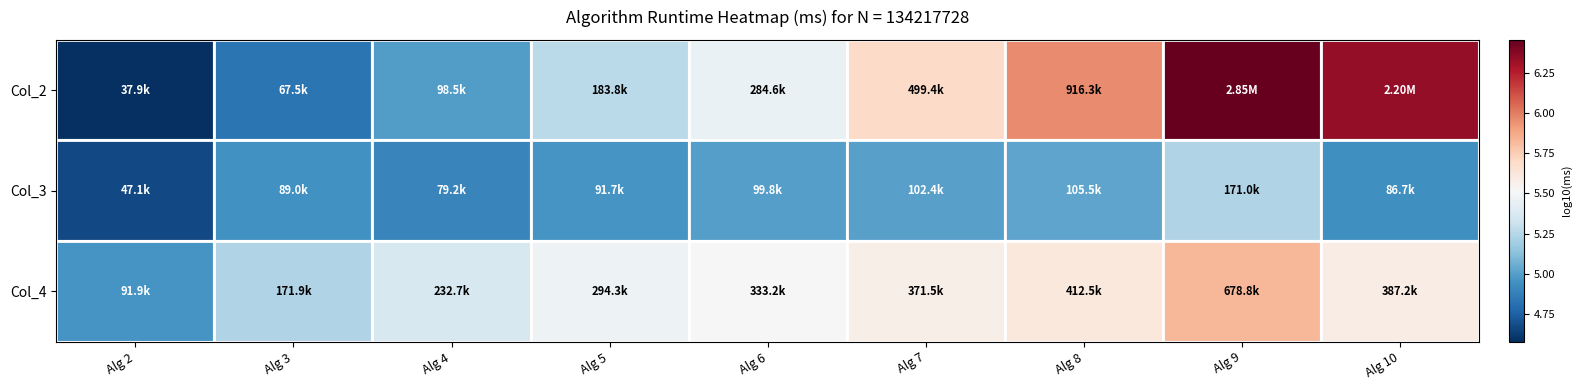

Reading left to right, what are all the values shown in this chart?

Col_2: Alg 2=4.6	Alg 3=4.8	Alg 4=5.0	Alg 5=5.3	Alg 6=5.5	Alg 7=5.7	Alg 8=6.0	Alg 9=6.5	Alg 10=6.3
Col_3: Alg 2=4.7	Alg 3=4.9	Alg 4=4.9	Alg 5=5.0	Alg 6=5.0	Alg 7=5.0	Alg 8=5.0	Alg 9=5.2	Alg 10=4.9
Col_4: Alg 2=5.0	Alg 3=5.2	Alg 4=5.4	Alg 5=5.5	Alg 6=5.5	Alg 7=5.6	Alg 8=5.6	Alg 9=5.8	Alg 10=5.6